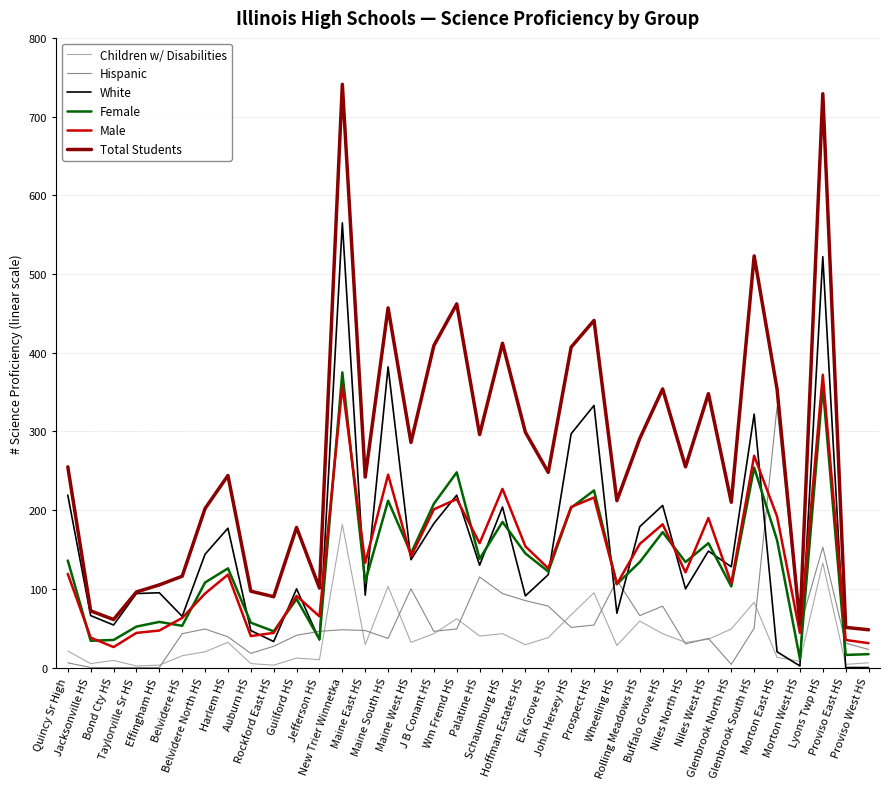

Which label corresponds to the largest value in the chart?

New Trier Winnetka